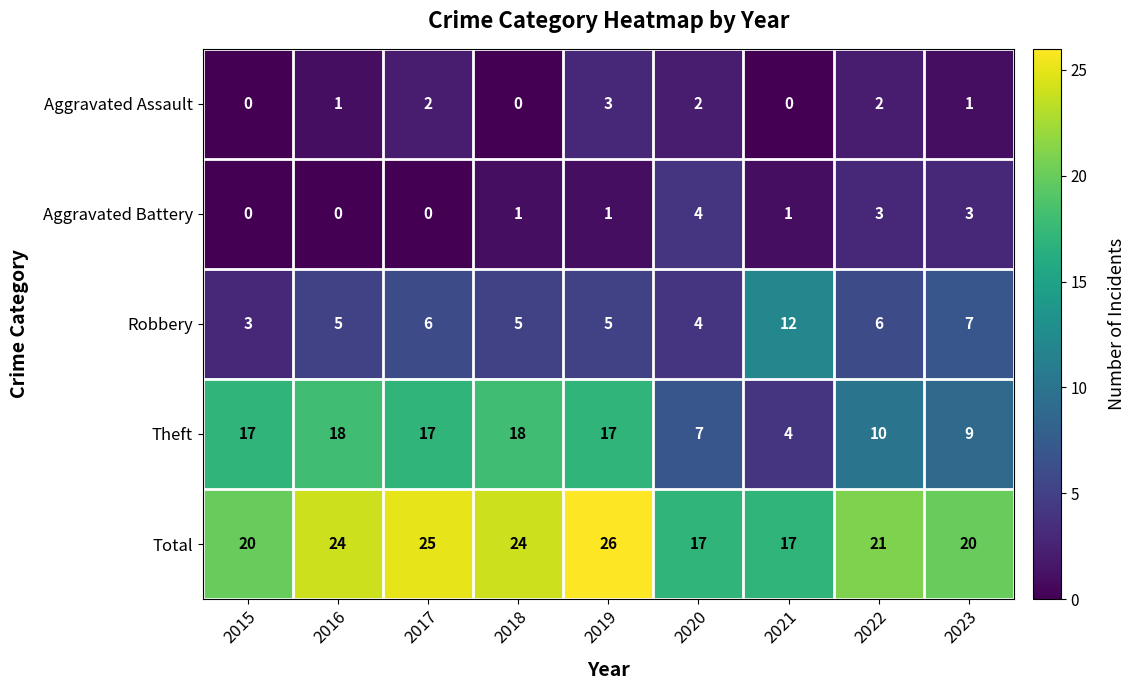

What is the difference between the maximum and minimum values in the Aggravated Battery series?

4